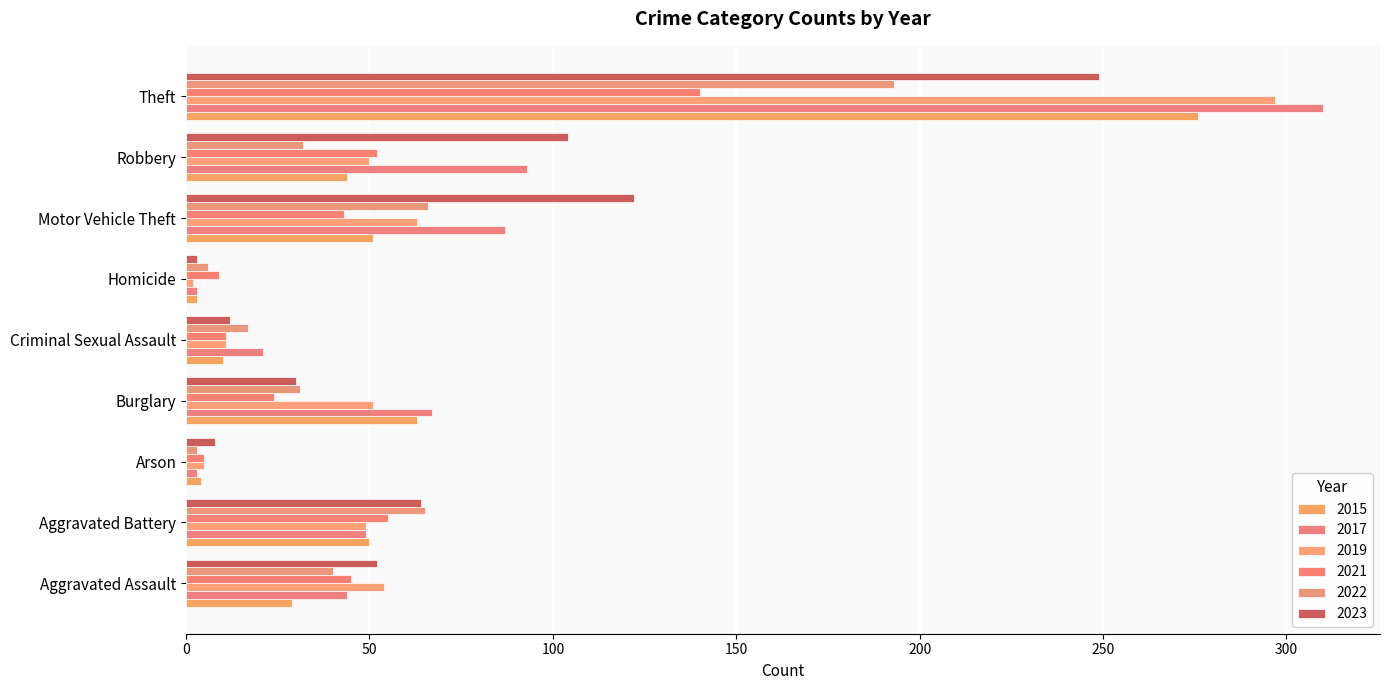

How many values in the 2022 series are below 32?

4